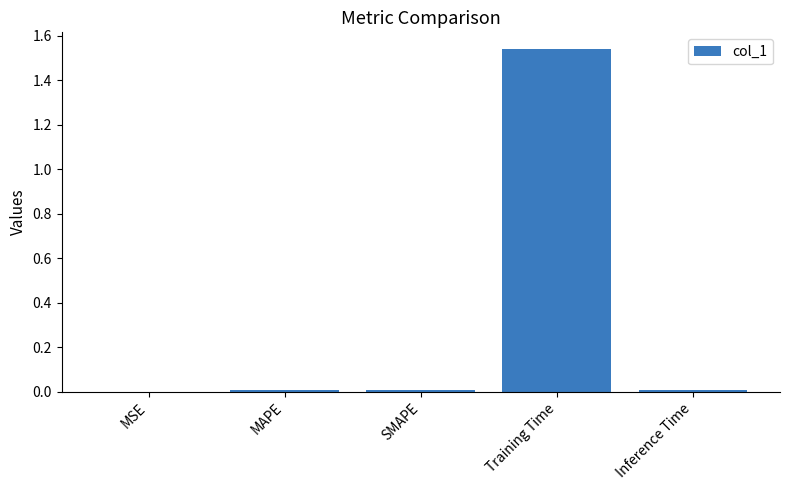

What is the change in value from MSE to Training Time?

+1.5